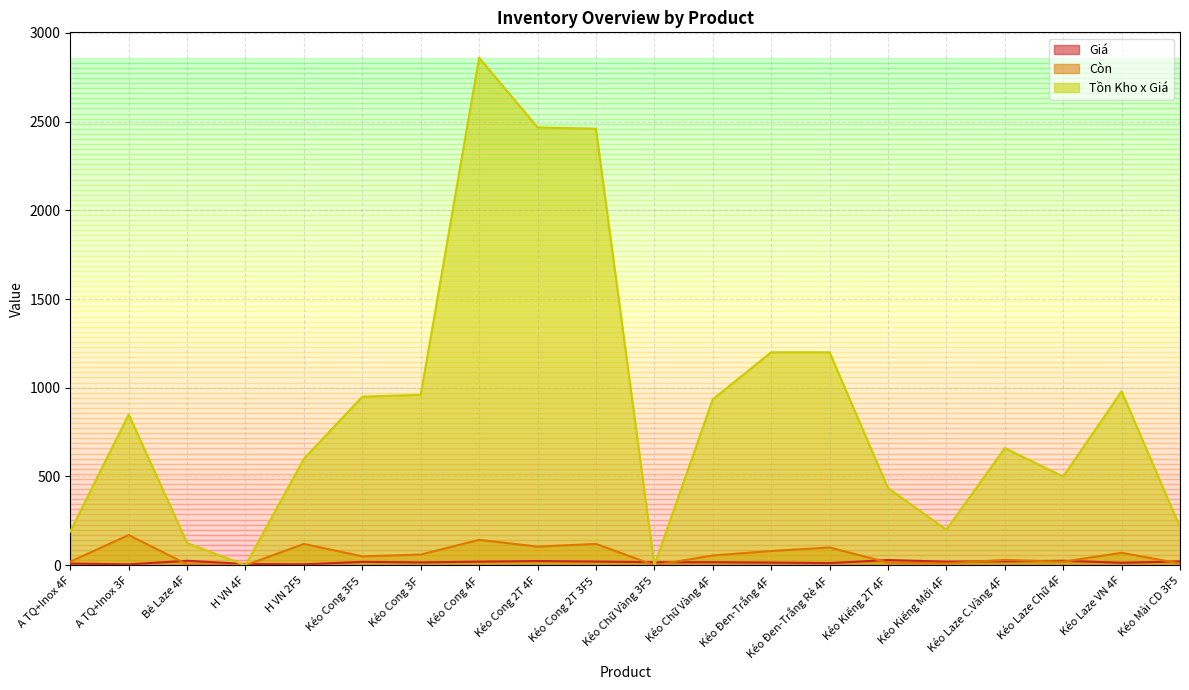

Does the chart have visible grid lines?

Yes